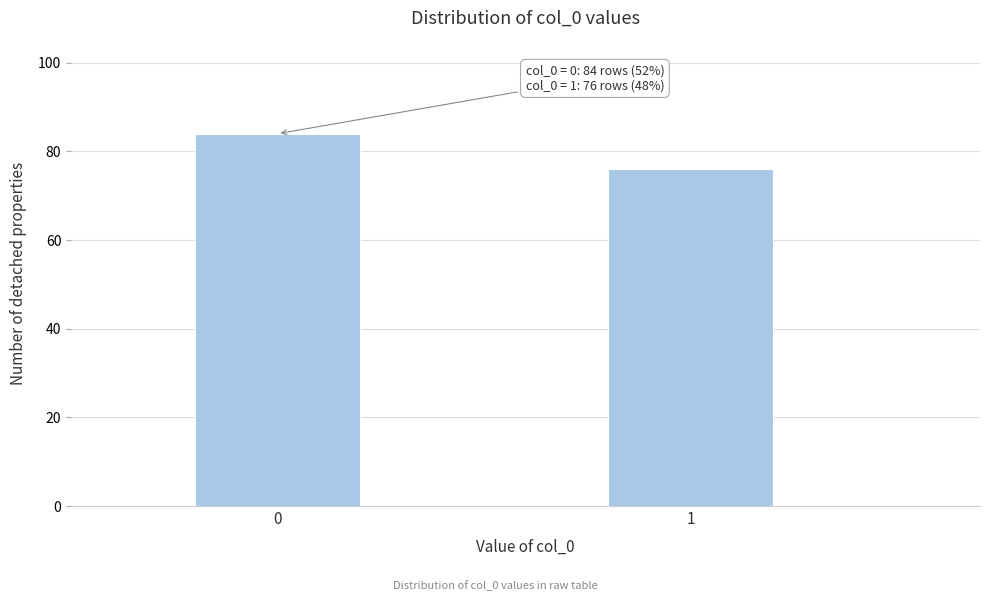

Reading right to left, extract all data points from this chart.

76	84